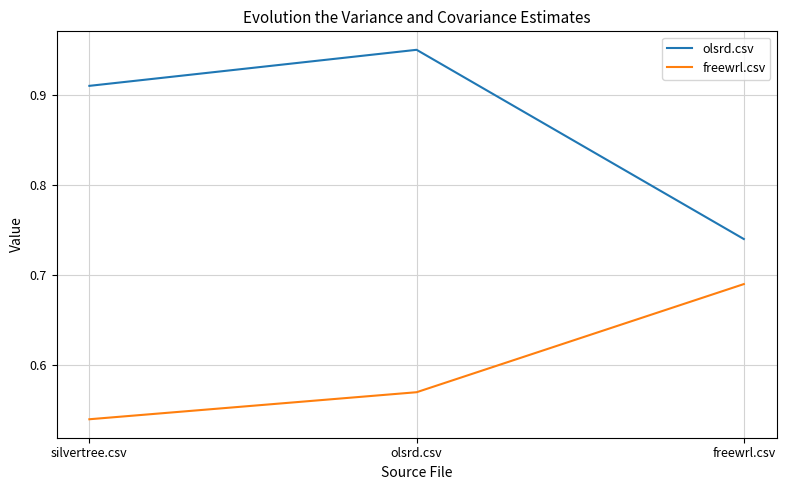

How many lines are shown in the chart?

2